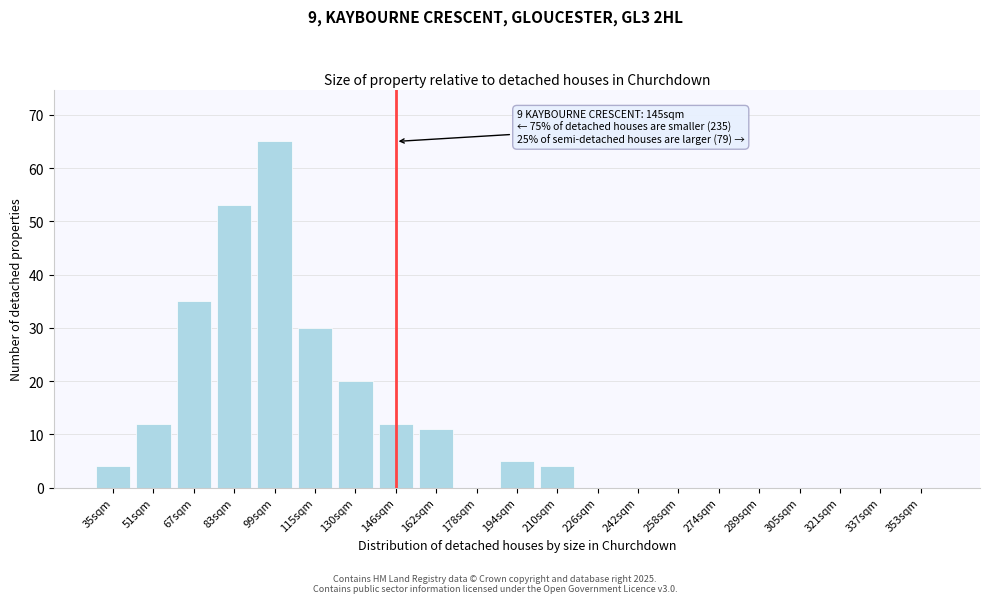

Reading left to right, what are all the values shown in this chart?

35sqm=4	51sqm=12	67sqm=35	83sqm=53	99sqm=65	115sqm=30	130sqm=20	146sqm=12	162sqm=11	178sqm=0	194sqm=5	210sqm=4	226sqm=0	242sqm=0	258sqm=0	274sqm=0	289sqm=0	305sqm=0	321sqm=0	337sqm=0	353sqm=0